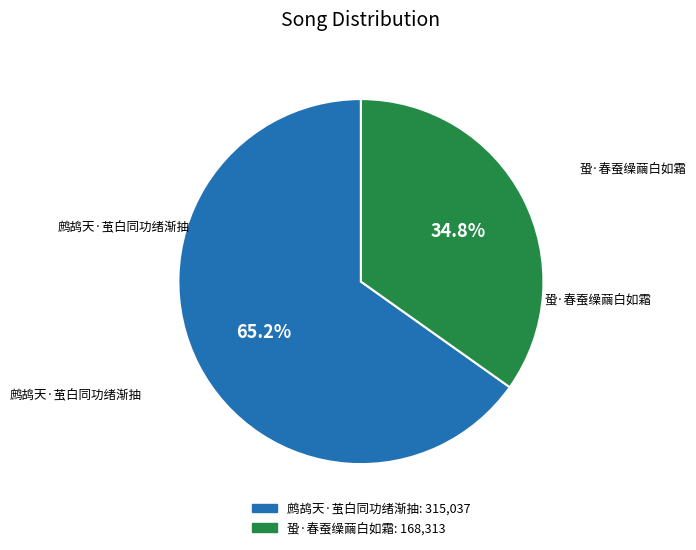

True or false: 鹧鸪天·茧白同功绪渐抽 accounts for 65% of the total.

True